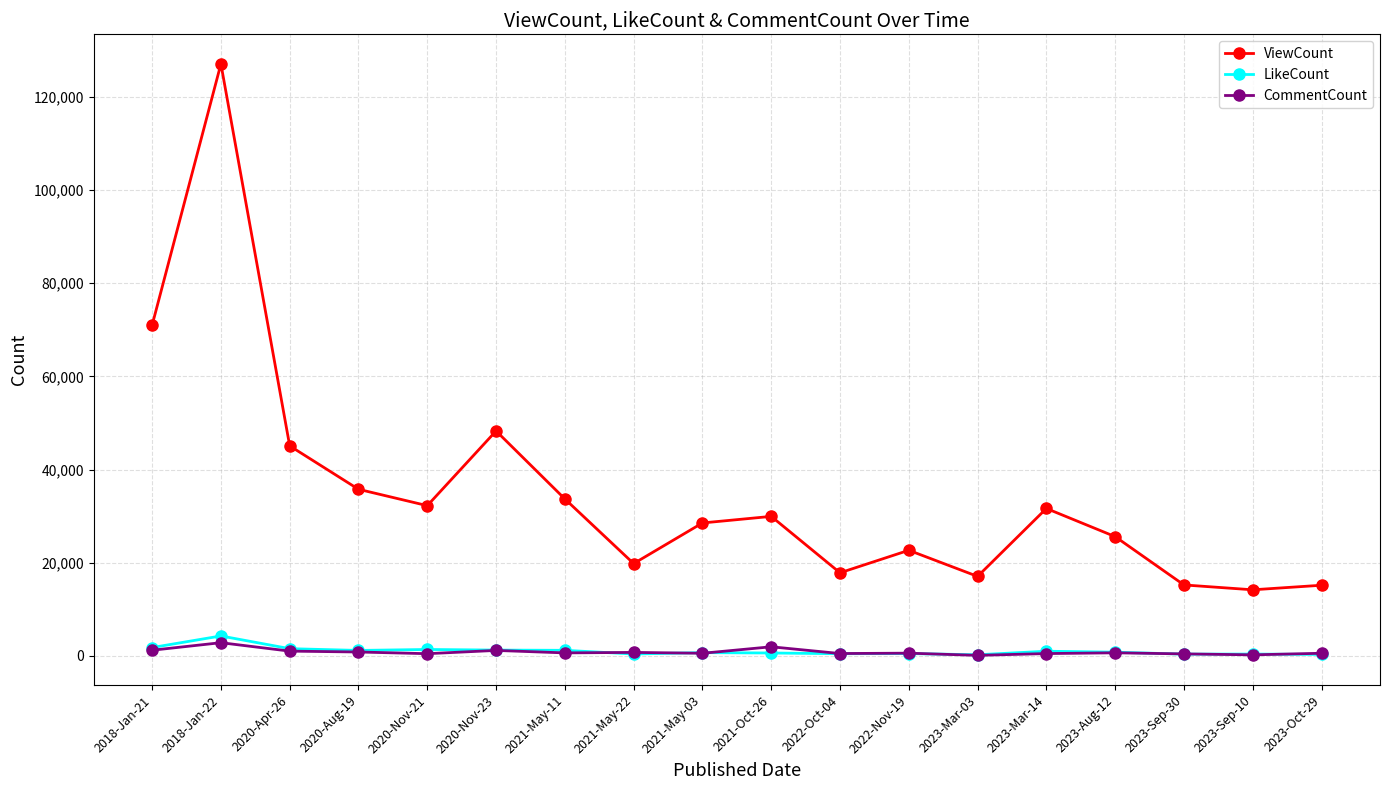

What is the sum of the ViewCount values at 2020-Nov-23 and 2018-Jan-22?

175401